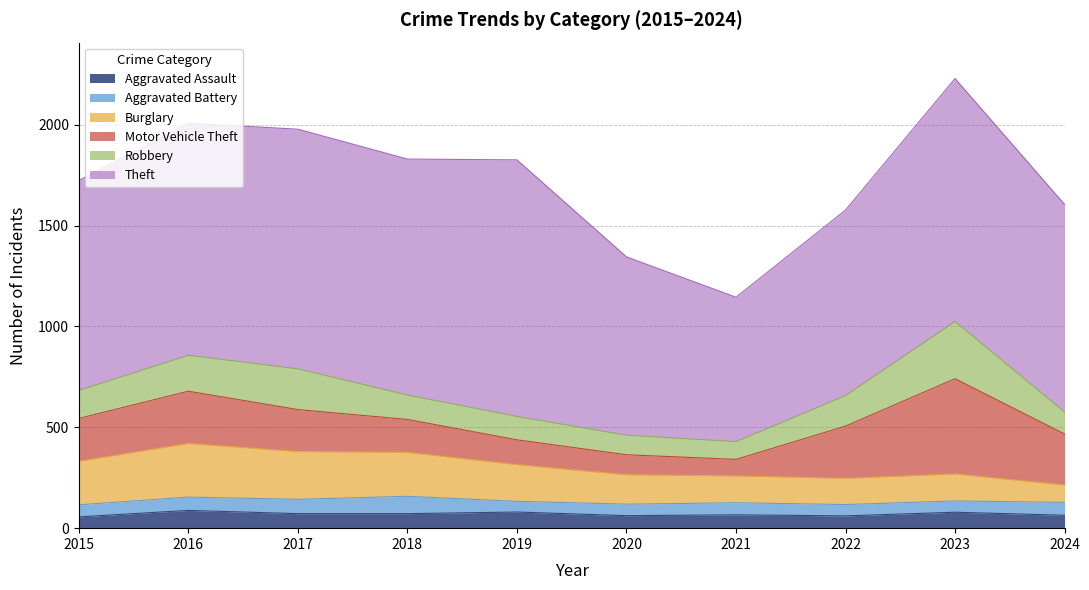

What is the total value across all series at 2021?

1145